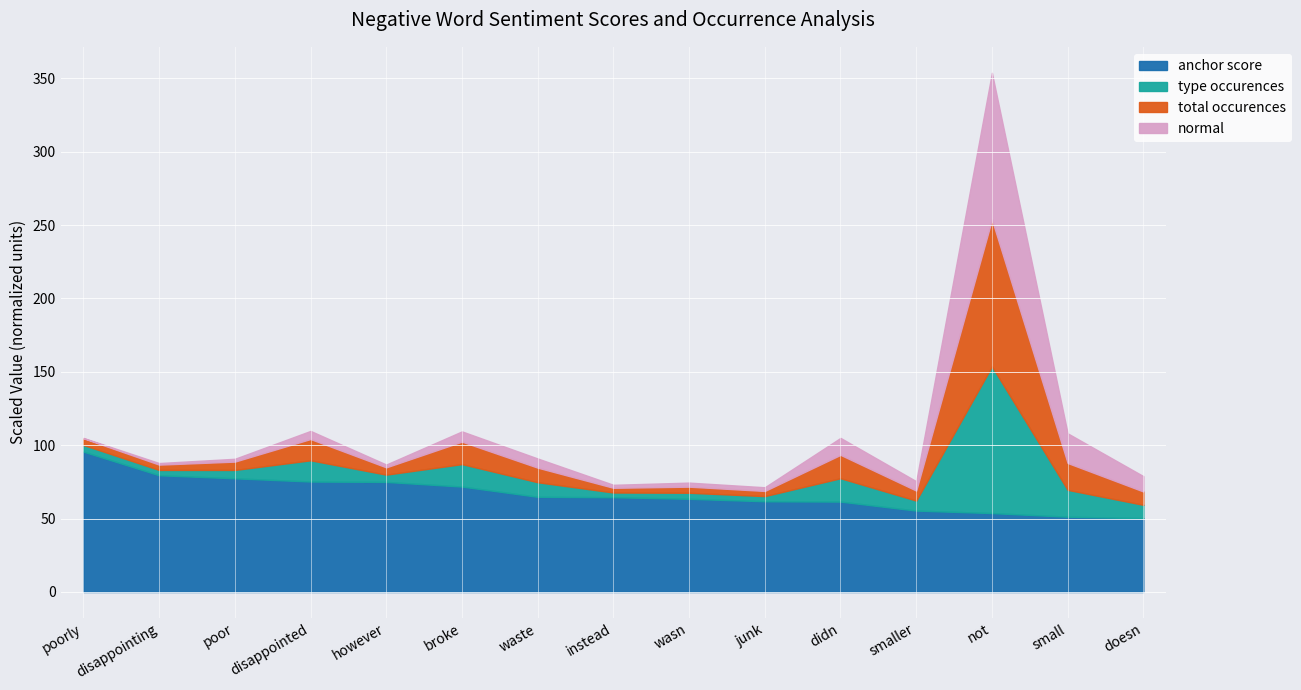

What is the label of the 10th point from the left?

junk